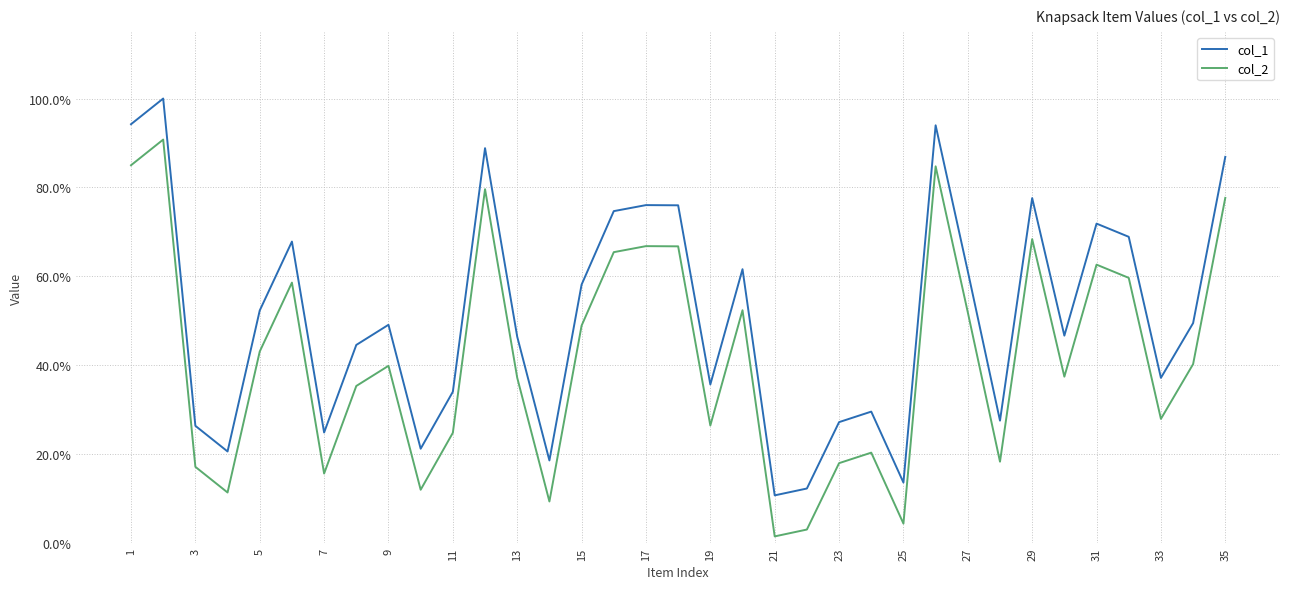

What are all the series names shown in the legend?

col_1, col_2